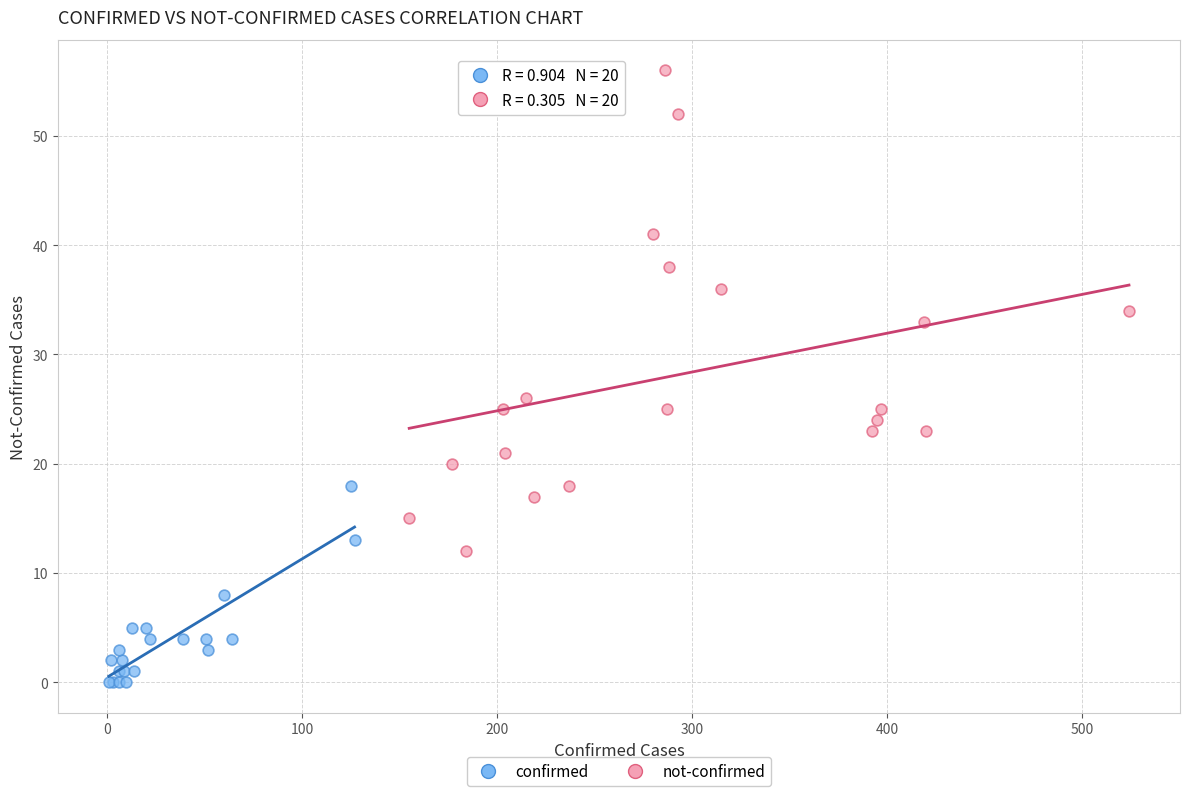

Which series contains the highest Y value?

not-confirmed